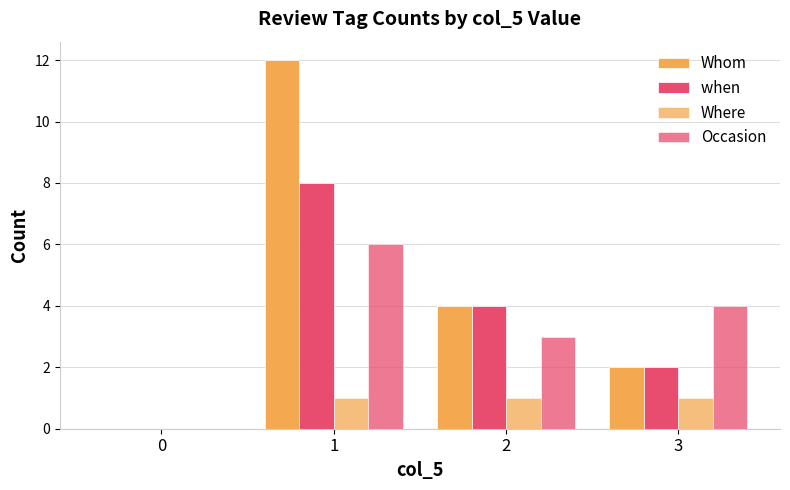

What is the total value across all series at 2?

12